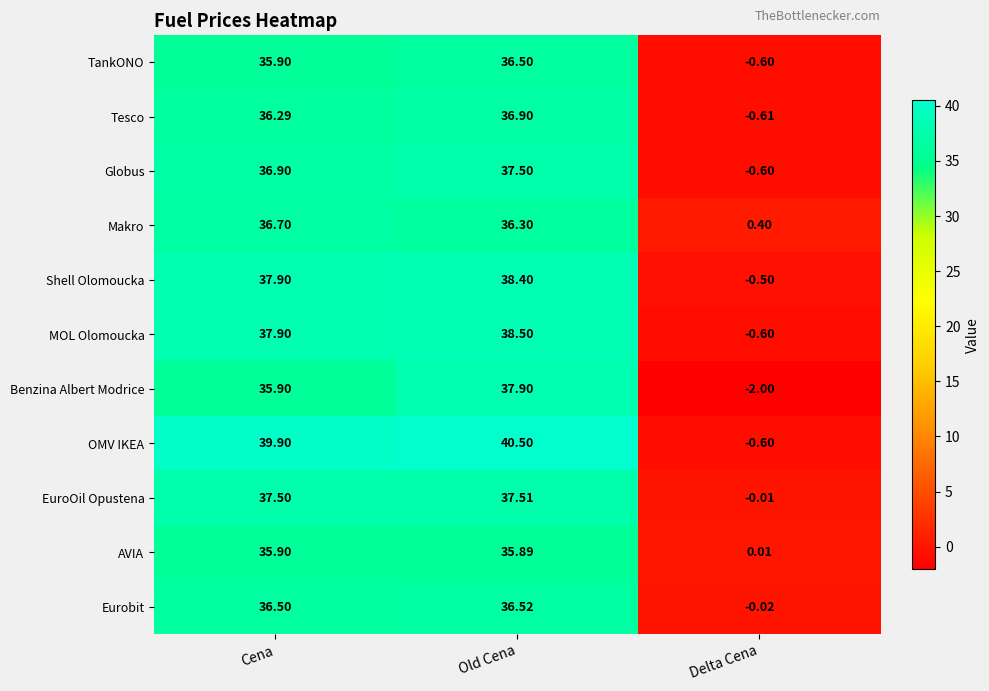

Which series changed the most between Cena and Delta Cena?

OMV IKEA